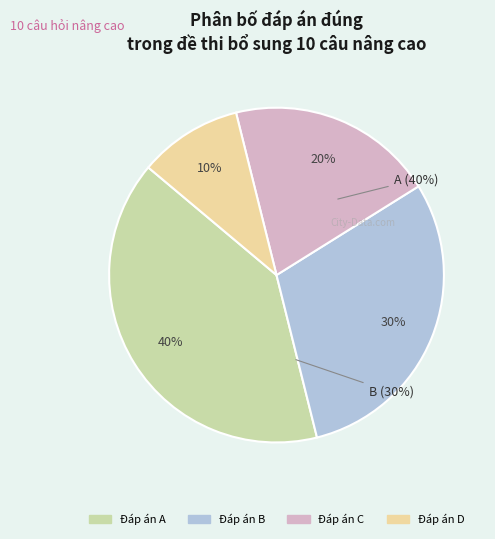

What is the smallest slice in the pie chart?

D